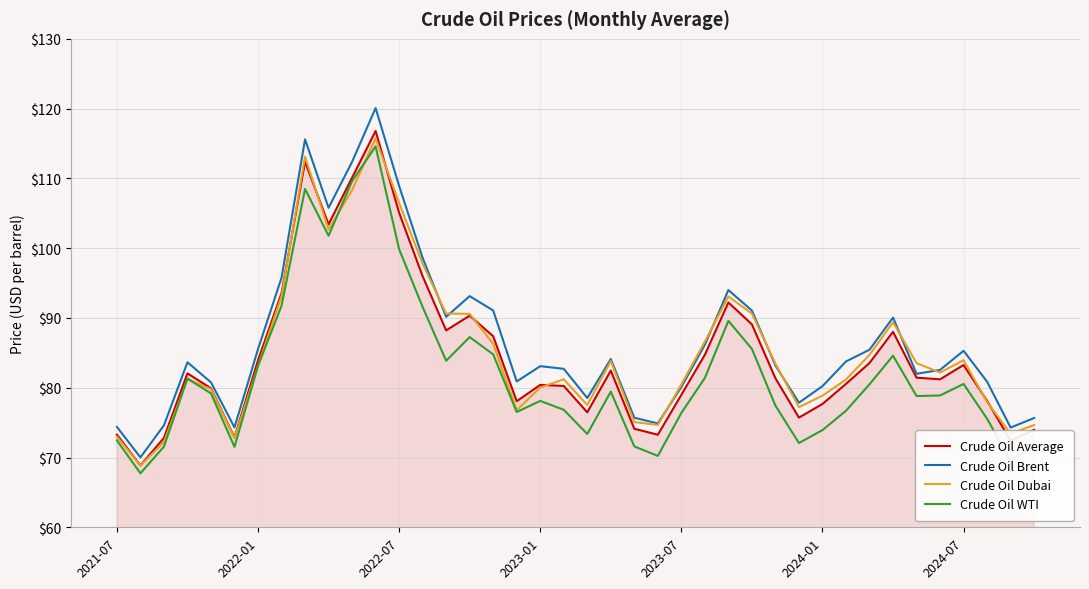

Does the chart display data point markers on the line(s)?

No